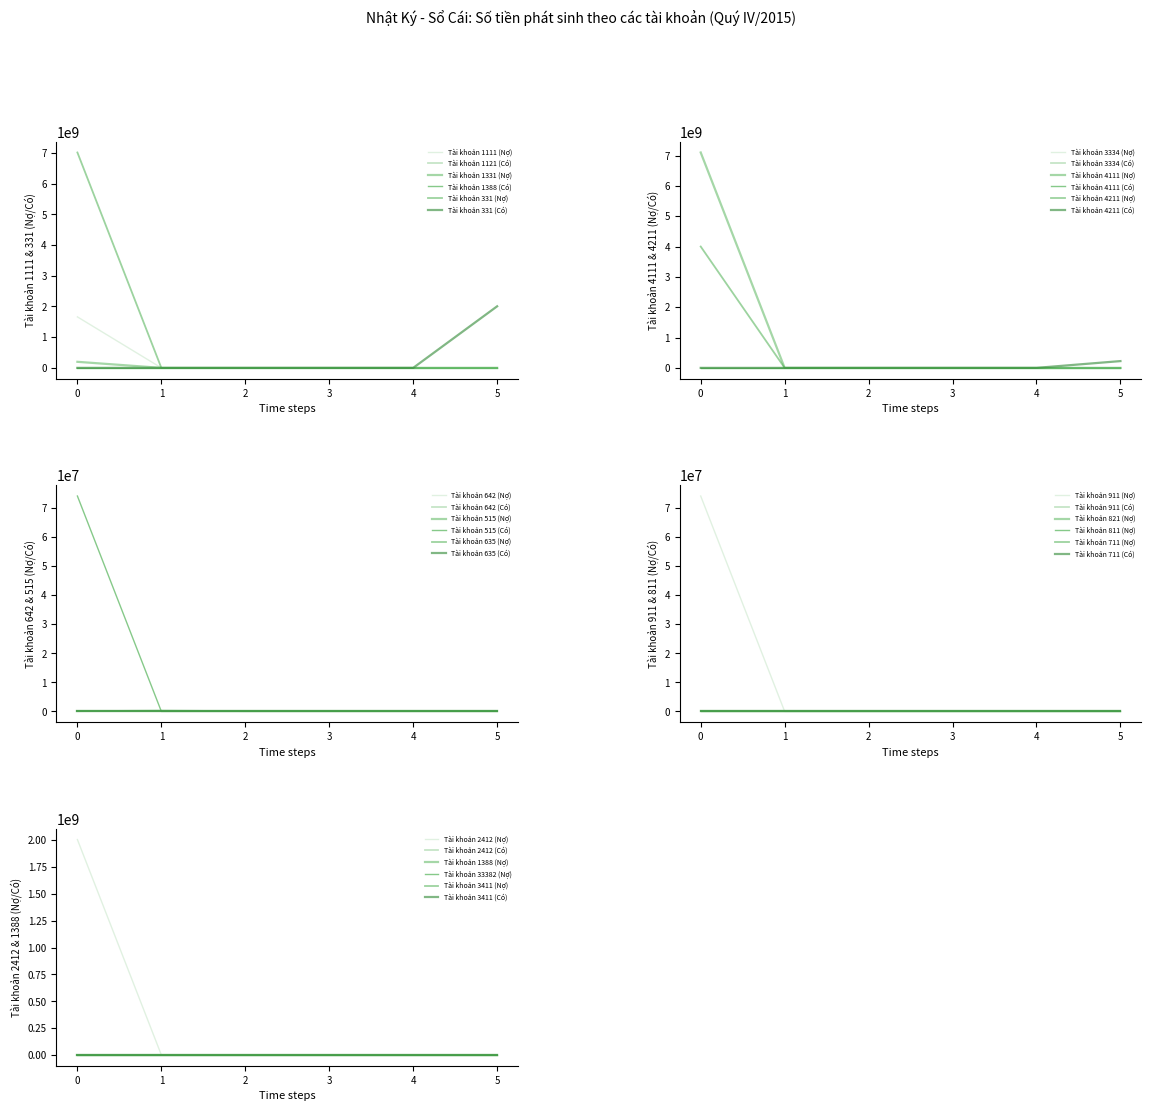

At how many categories does at least one series exceed 3321012344?

1